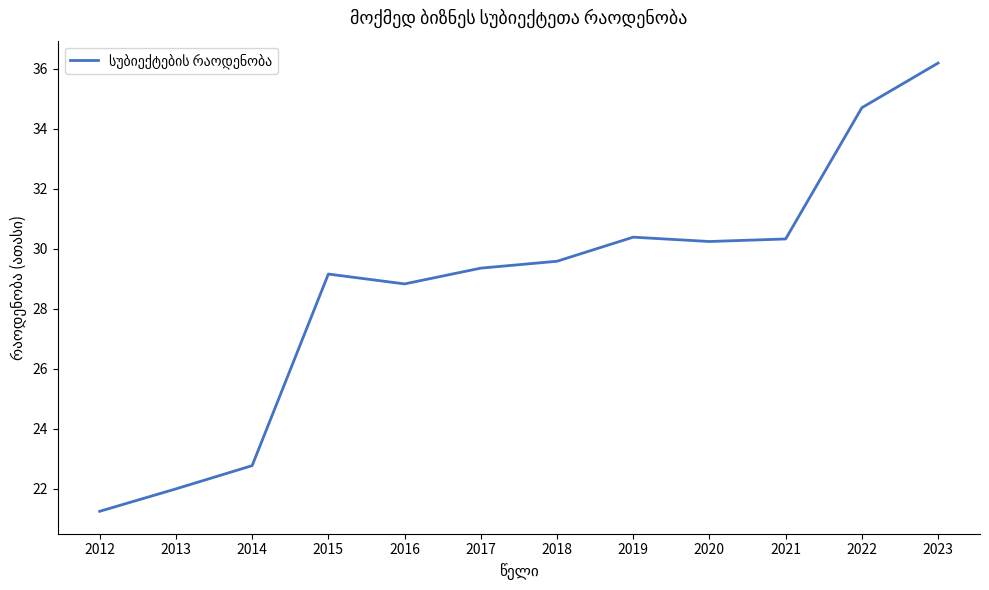

What is the ratio of the value at 2012 to the value at 2014?

0.9